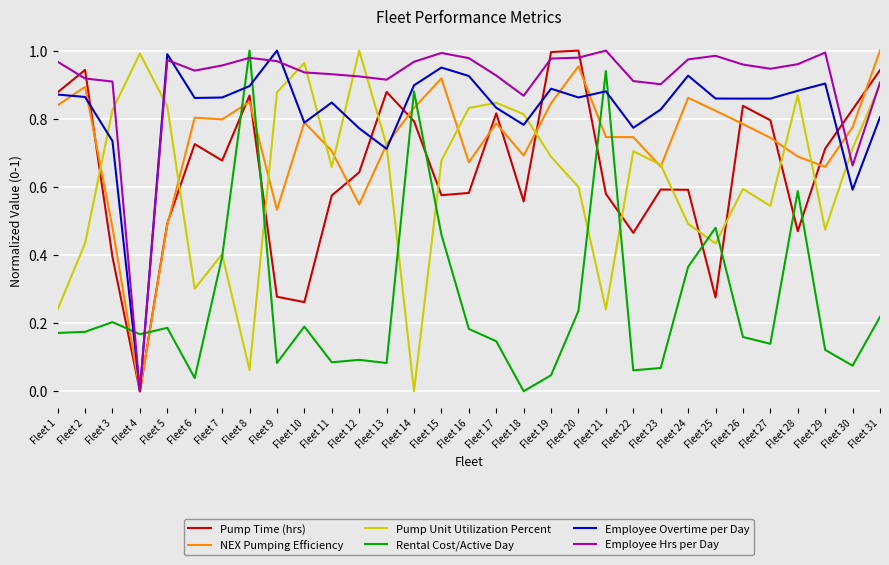

What is the total value across all series at Fleet 3?

3.5